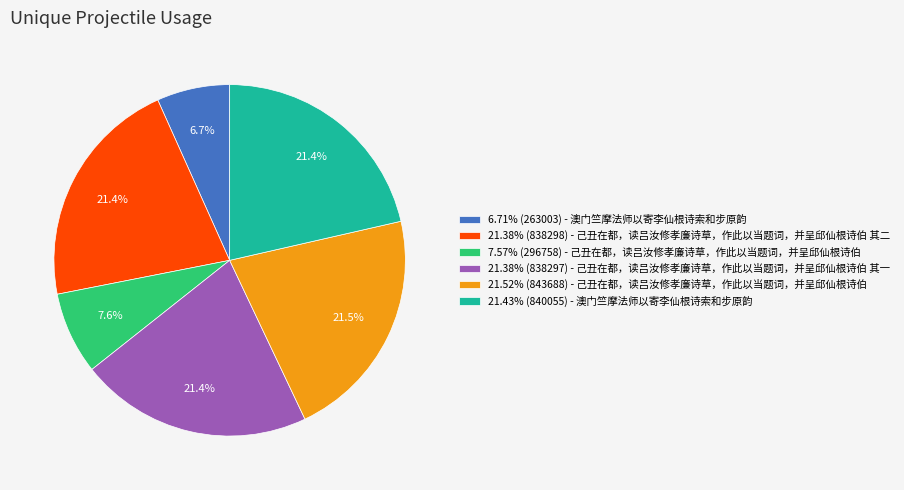

Is there any slice that represents more than half of the pie?

No